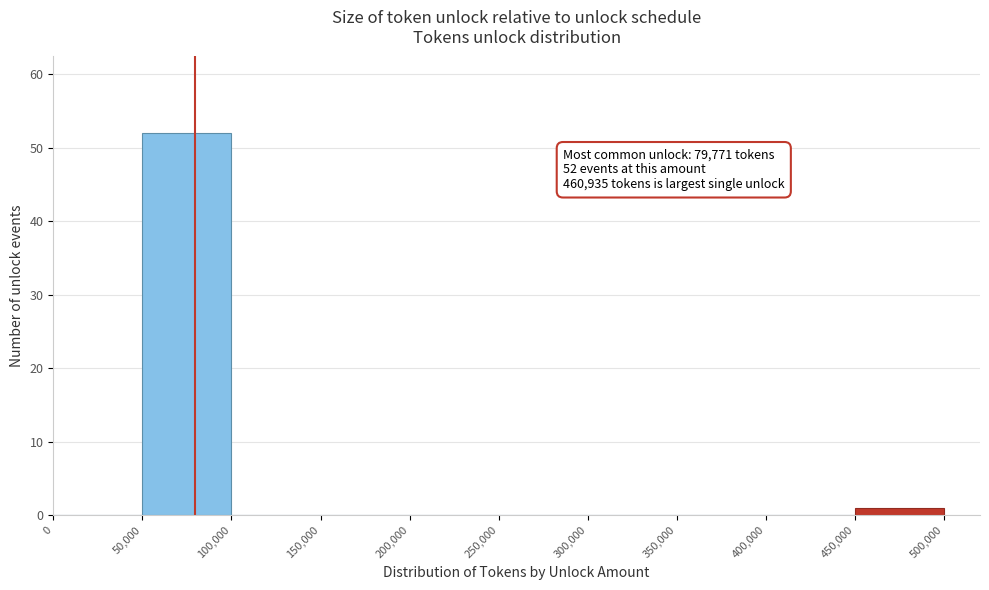

Which range on the x-axis has the tallest bar?

50,000 to 100,000